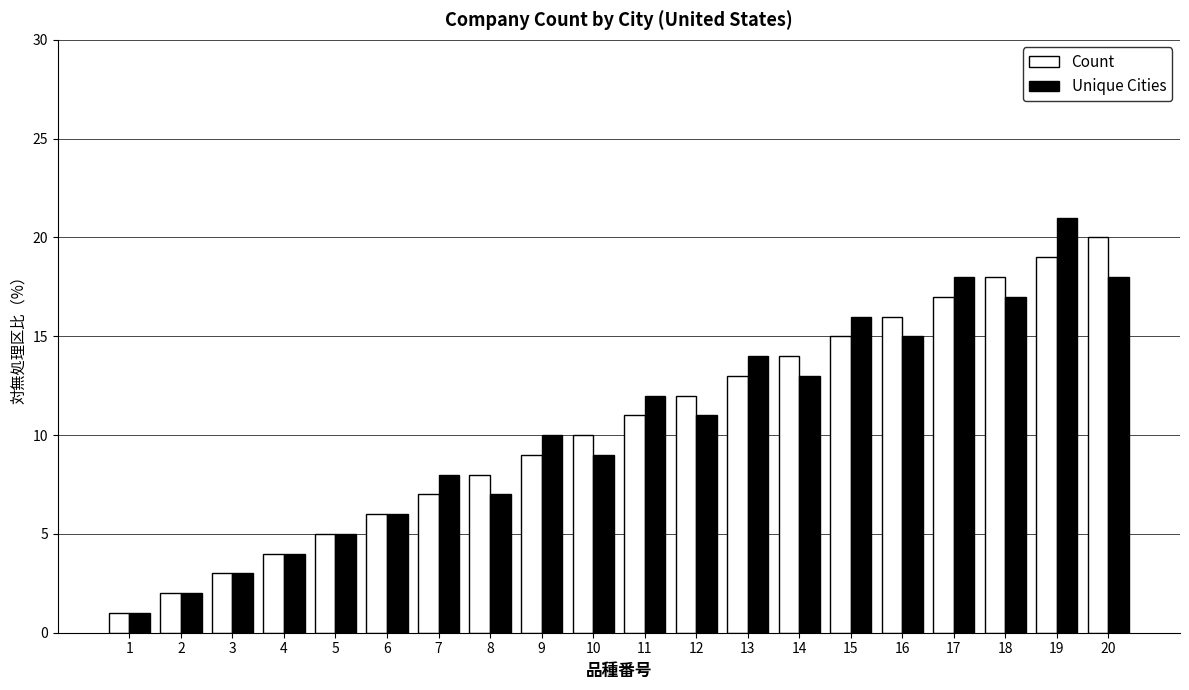

At which category is the sum across all series the highest?

19